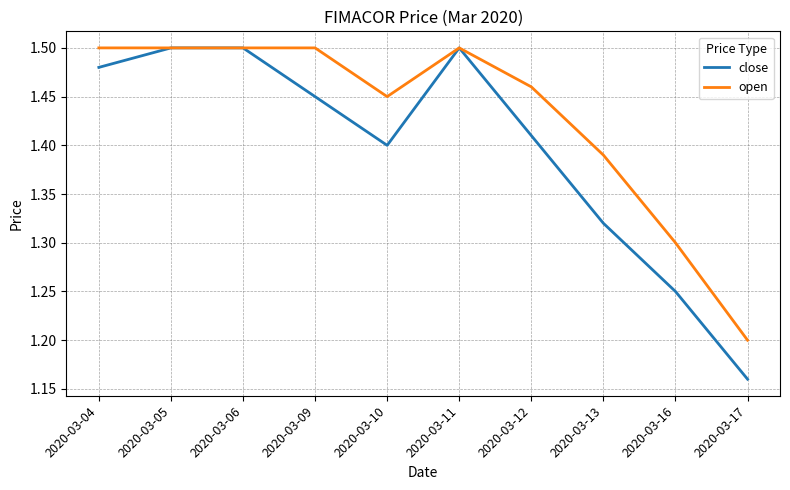

Which category has the lowest value in the close series?

2020-03-17